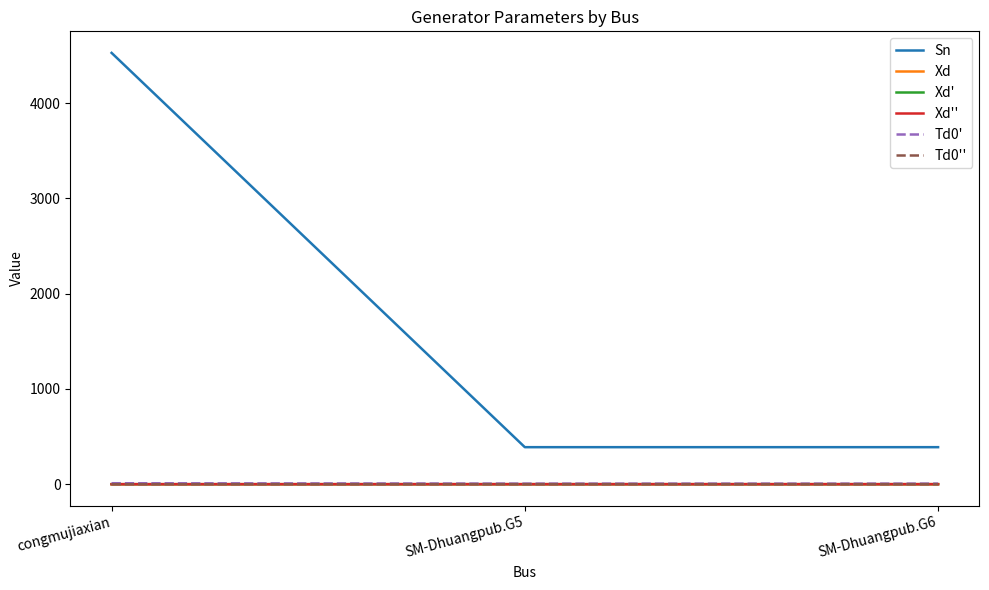

Is this an area chart (filled region under the line)?

No